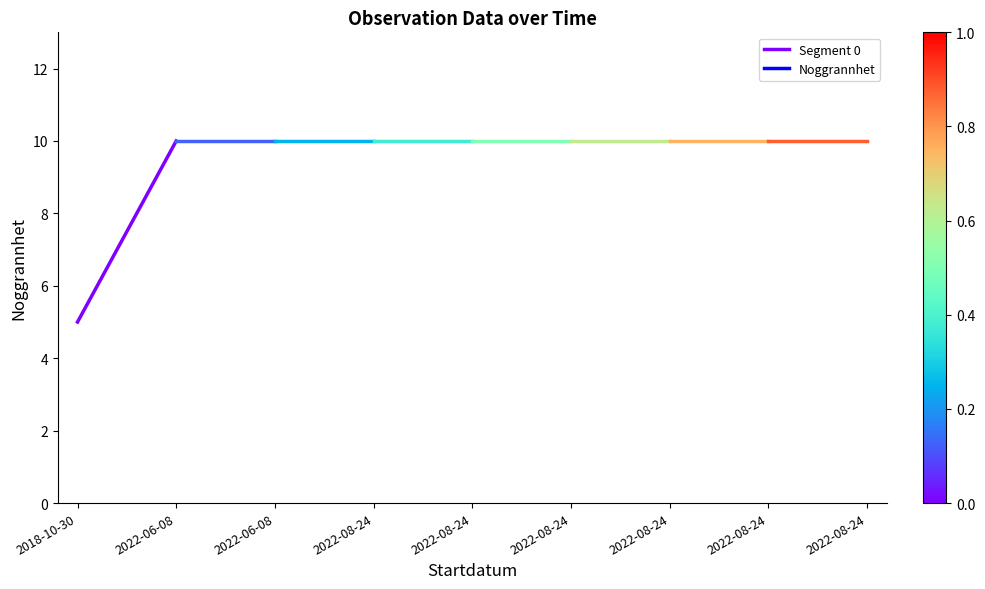

How many values are between 5 and 10?

2